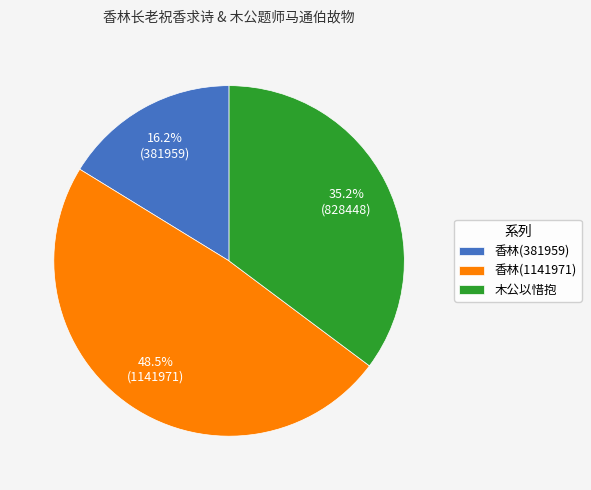

How much of the chart is everything except 香林(381959)?

83.8%